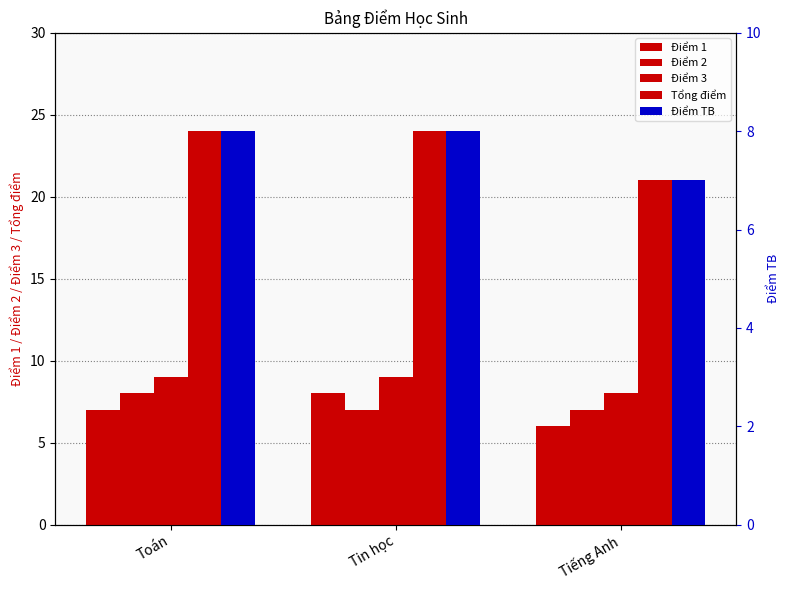

Which category has the highest value across all series?

Toán